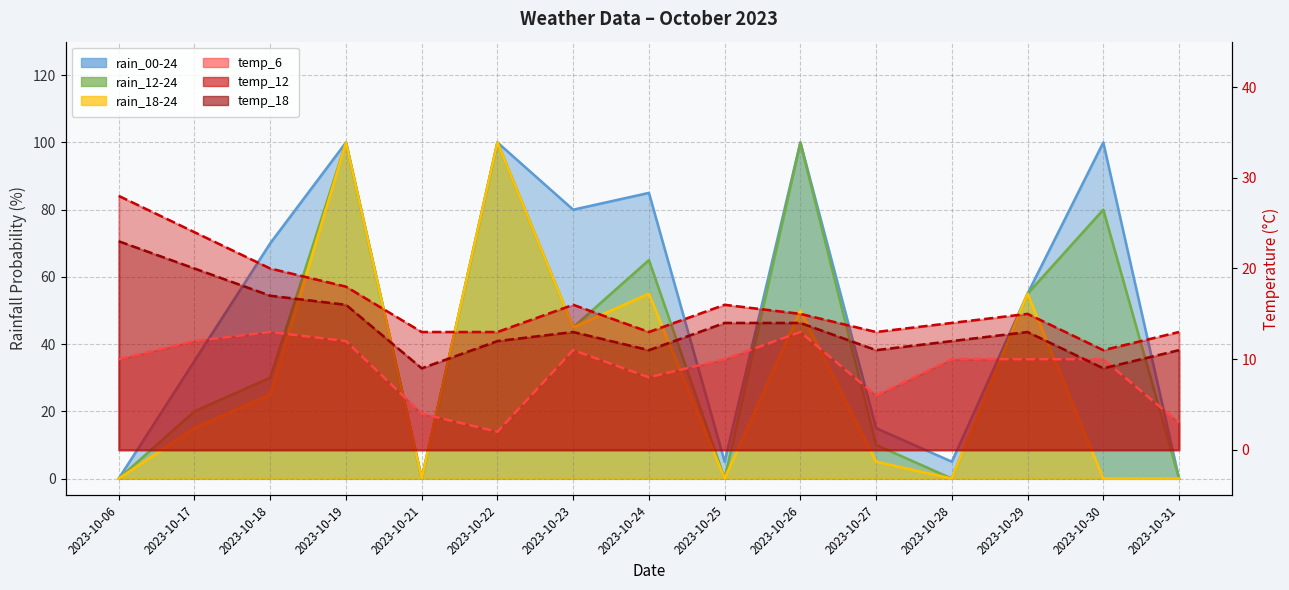

Reading left to right, what are all the values shown in this chart?

rain_00-24: 0	35	70	100	0	100	80	85	5	100	15	5	55	100	0
rain_12-24: 0	20	30	100	0	100	45	65	0	100	10	0	55	80	0
rain_18-24: 0	15	25	100	0	100	45	55	0	50	5	0	55	0	0
temp_6: 10	12	13	12	4	2	11	8	10	13	6	10	10	10	3
temp_12: 28	24	20	18	13	13	16	13	16	15	13	14	15	11	13
temp_18: 23	20	17	16	9	12	13	11	14	14	11	12	13	9	11